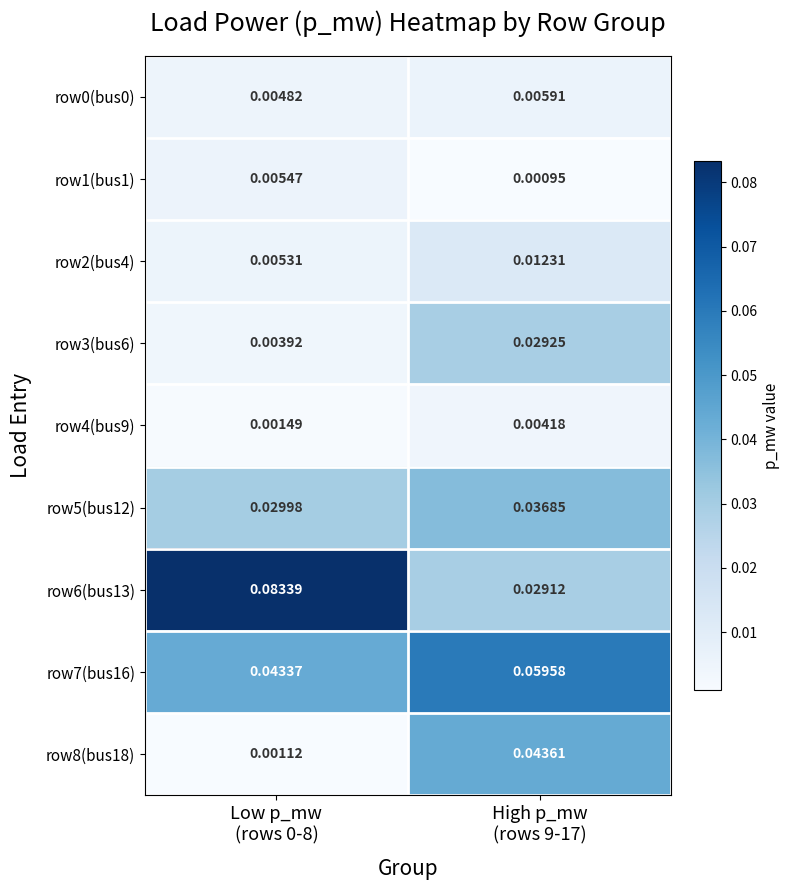

Reading right to left, what are all the values shown in this chart?

row0(bus0): High p_mw
(rows 9-17)=0.0	Low p_mw
(rows 0-8)=0.0
row1(bus1): High p_mw
(rows 9-17)=0.0	Low p_mw
(rows 0-8)=0.0
row2(bus4): High p_mw
(rows 9-17)=0.0	Low p_mw
(rows 0-8)=0.0
row3(bus6): High p_mw
(rows 9-17)=0.0	Low p_mw
(rows 0-8)=0.0
row4(bus9): High p_mw
(rows 9-17)=0.0	Low p_mw
(rows 0-8)=0.0
row5(bus12): High p_mw
(rows 9-17)=0.0	Low p_mw
(rows 0-8)=0.0
row6(bus13): High p_mw
(rows 9-17)=0.0	Low p_mw
(rows 0-8)=0.1
row7(bus16): High p_mw
(rows 9-17)=0.1	Low p_mw
(rows 0-8)=0.0
row8(bus18): High p_mw
(rows 9-17)=0.0	Low p_mw
(rows 0-8)=0.0